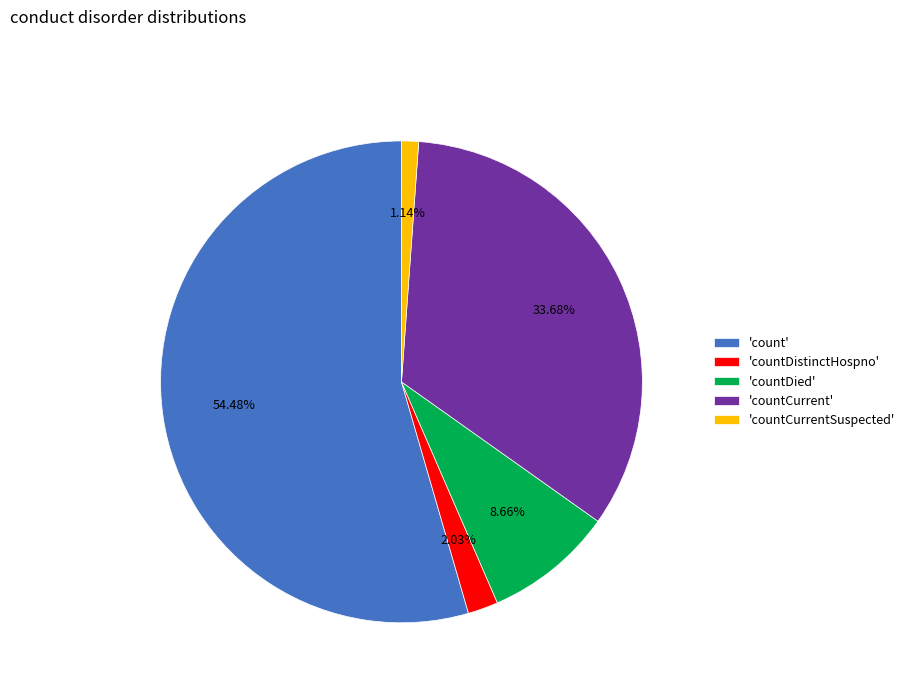

Rank the categories by value from highest to lowest.

'count', 'countCurrent', 'countDied', 'countDistinctHospno', 'countCurrentSuspected'